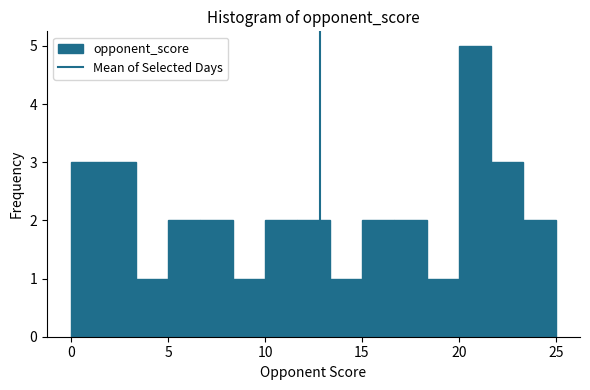

Read against the x-axis, roughly where is the centre of the tallest bar?

21.0